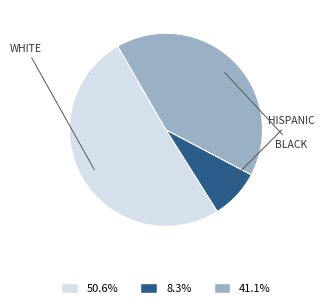

Count the number of slices in the pie.

3